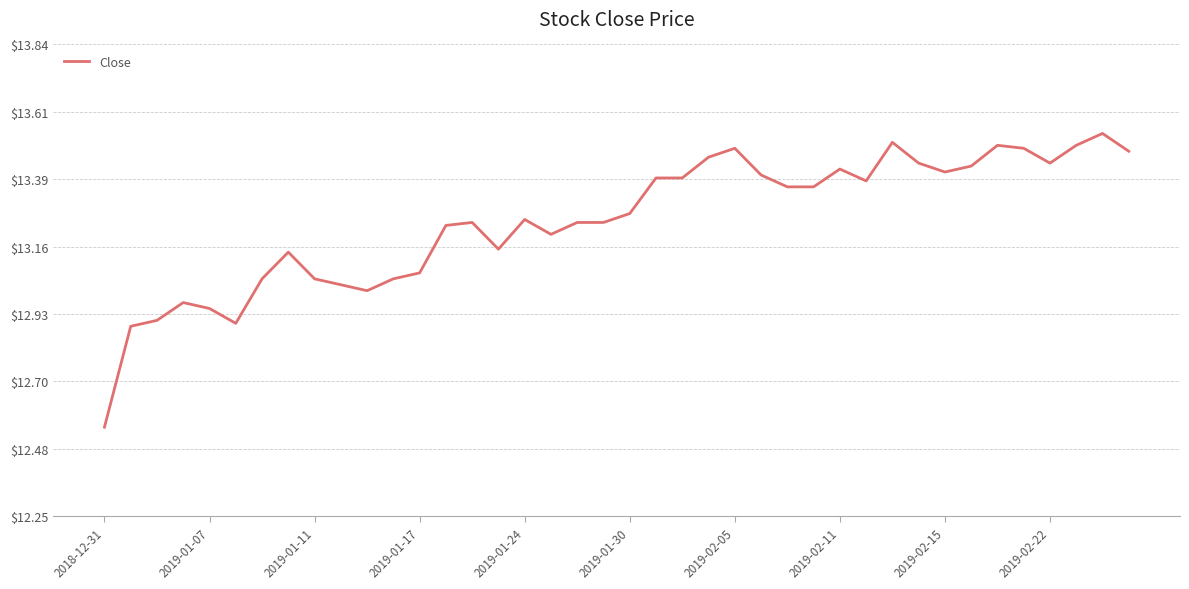

What is the sum of all values?

529.8